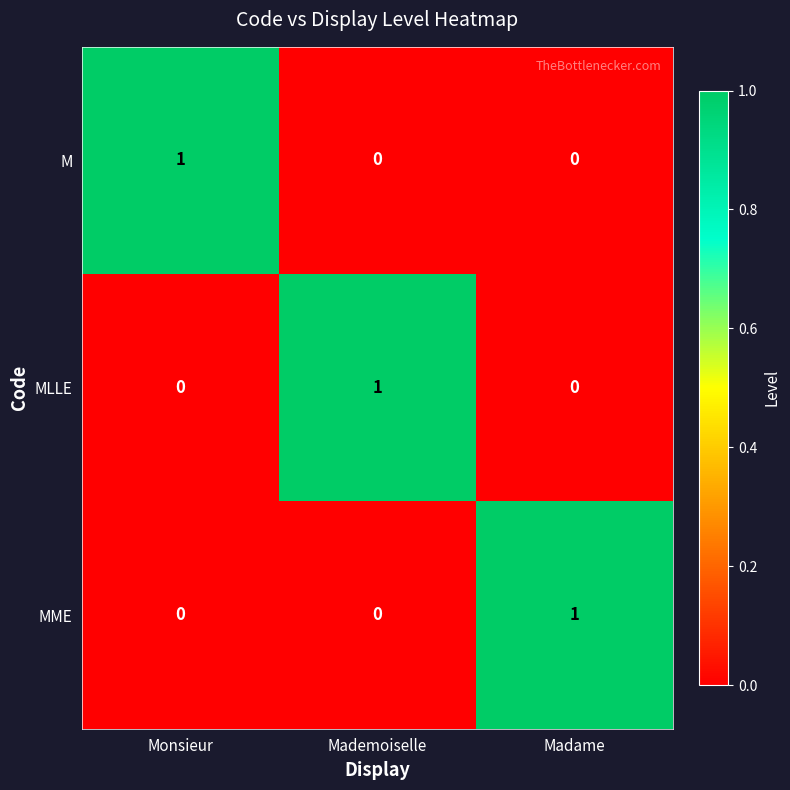

What is the total value across all series at Madame?

1